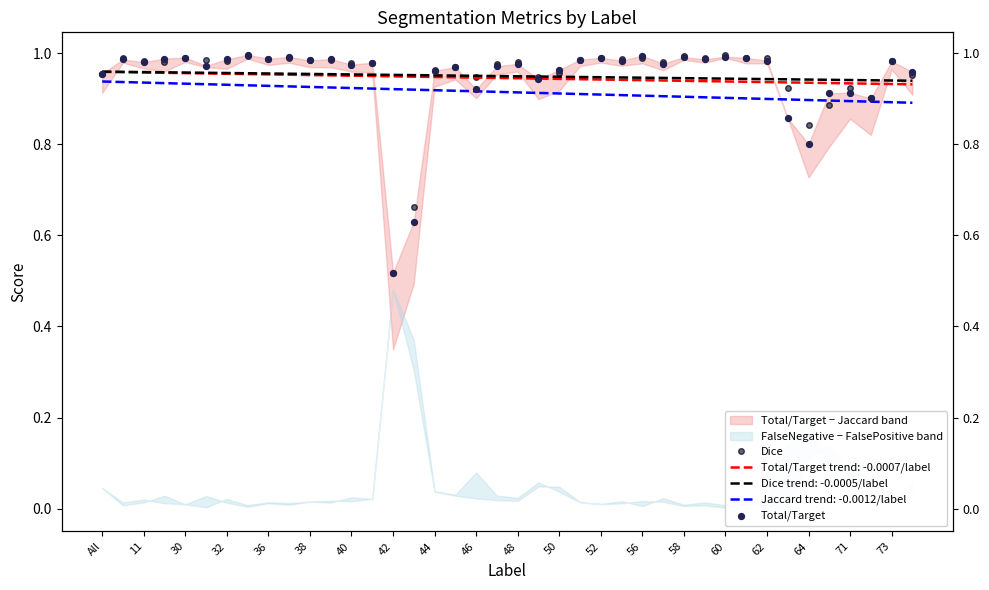

At how many categories does at least one series exceed 0?

40